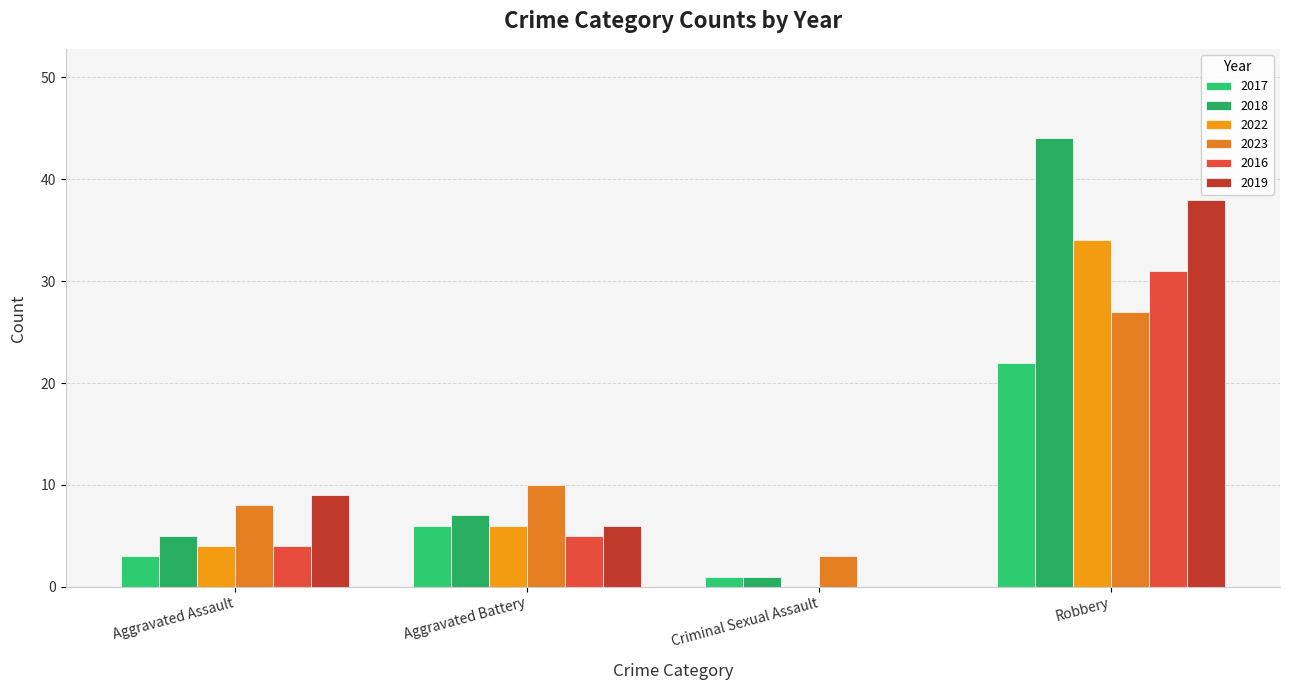

How many groups of bars are there?

4